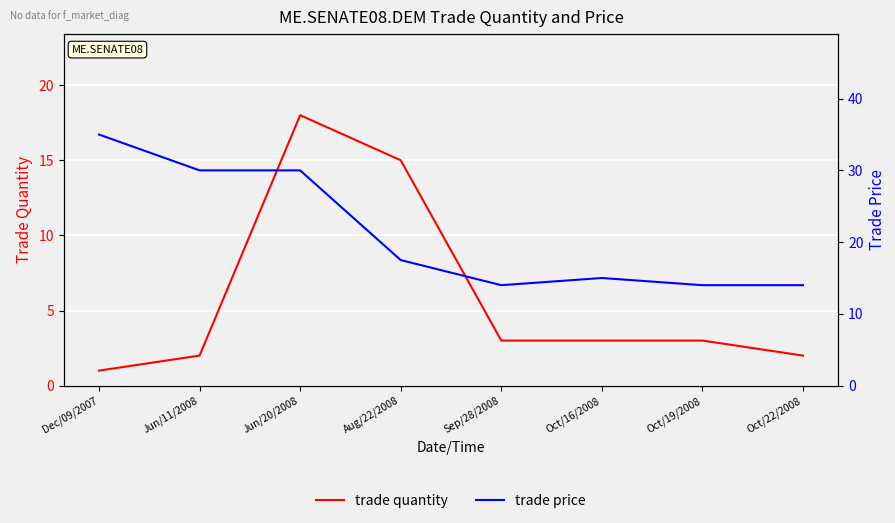

What is the average value of the trade price series?

21.2